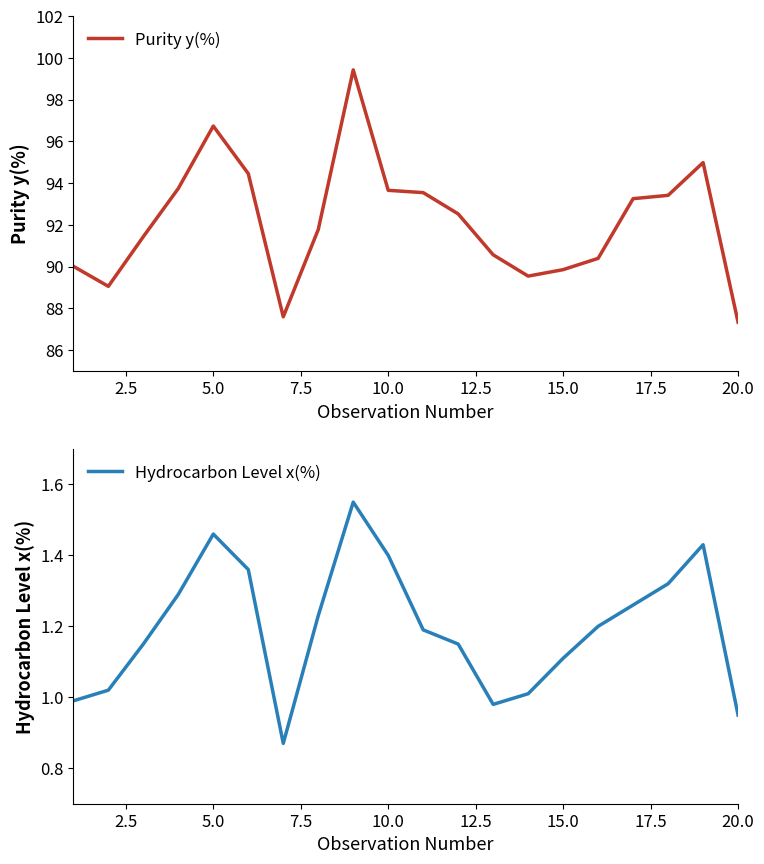

What is the minimum value for Purity y(%)?

87.3